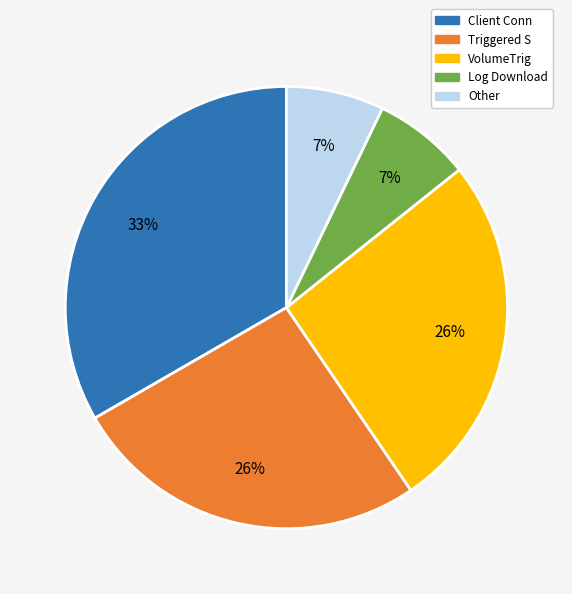

To the nearest percent, what is the average slice percentage?

20%